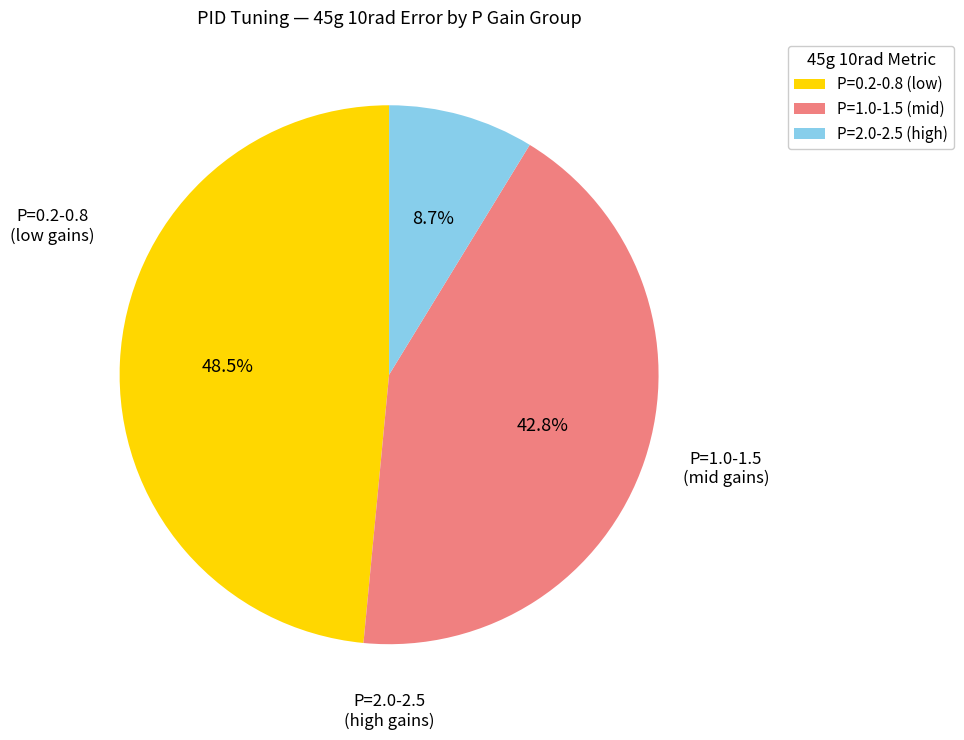

Is there a majority slice in this chart?

No